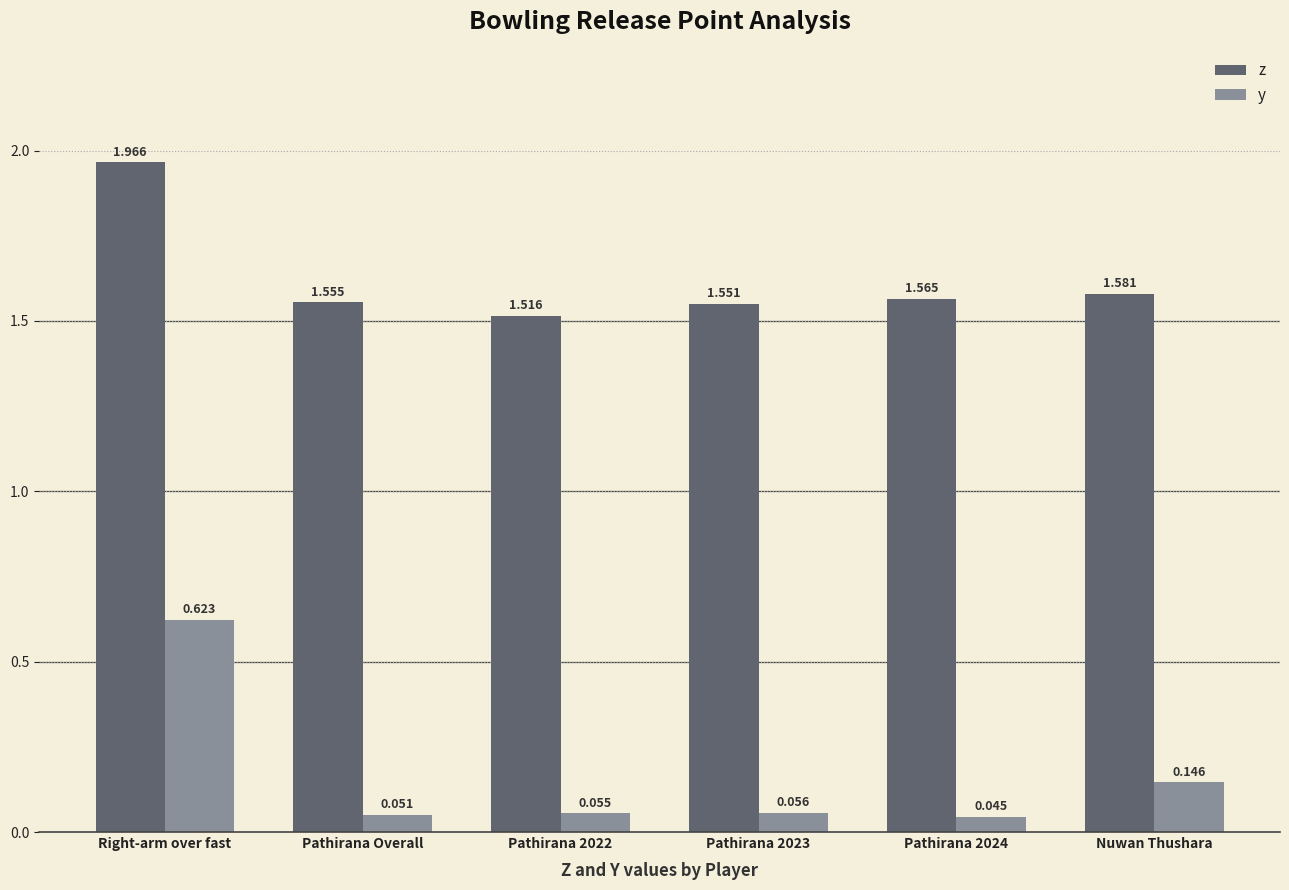

Does the chart contain any negative values?

No